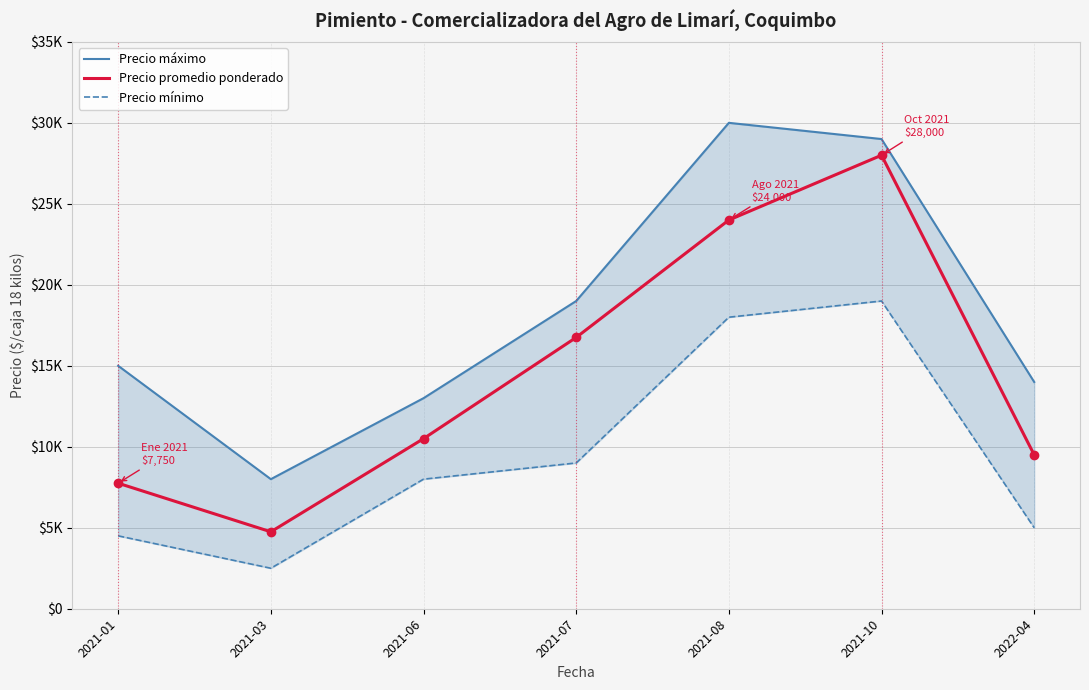

Between 2021-07 and 2021-08, which series saw the biggest shift?

Precio máximo